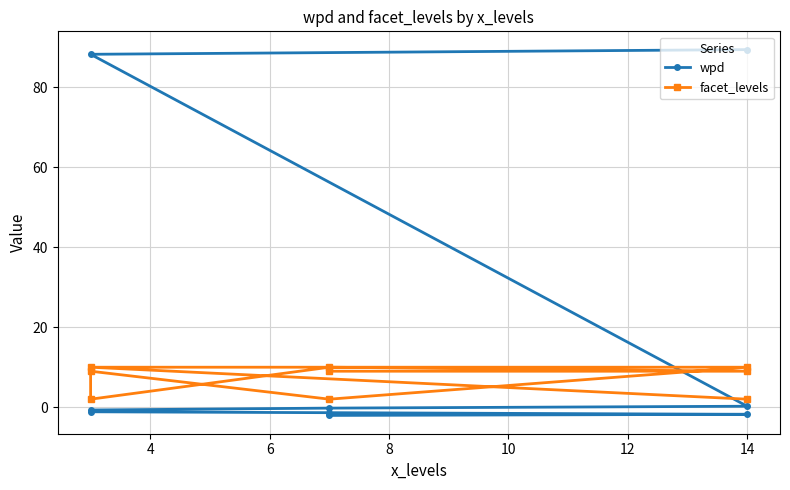

The value of facet_levels at 8 is 0.5. True or false?

False